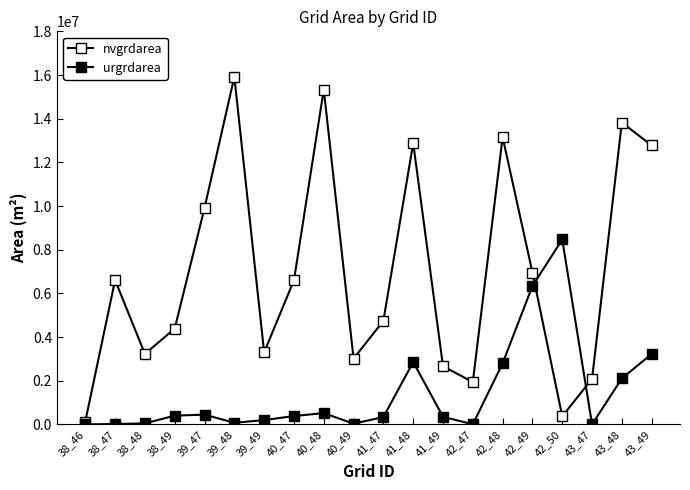

Count the number of categories in the chart.

20